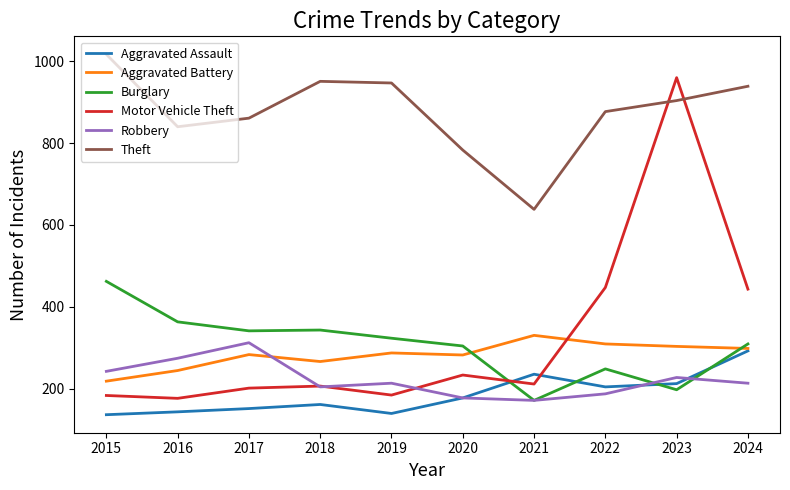

What is the difference between the highest and lowest values at 2022?

690